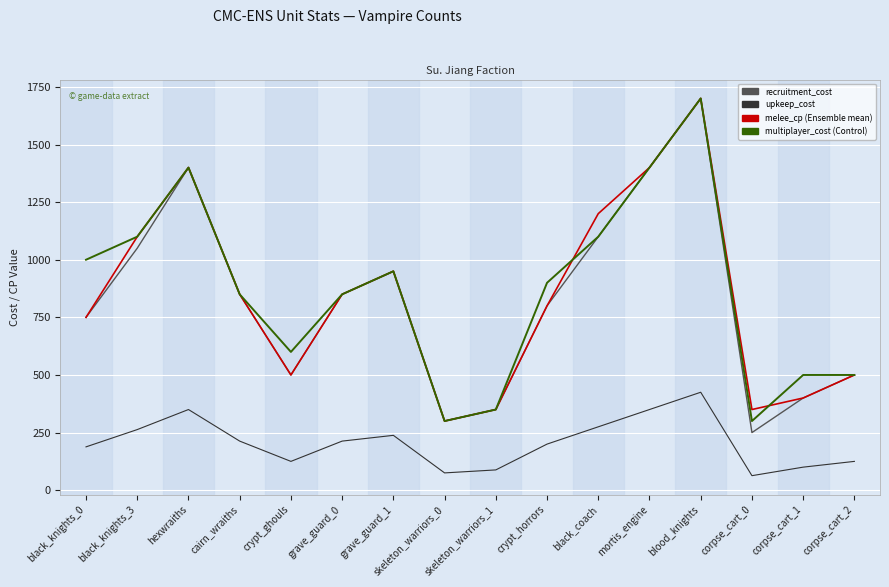

What is the total value across all series at hexwraiths?

4550